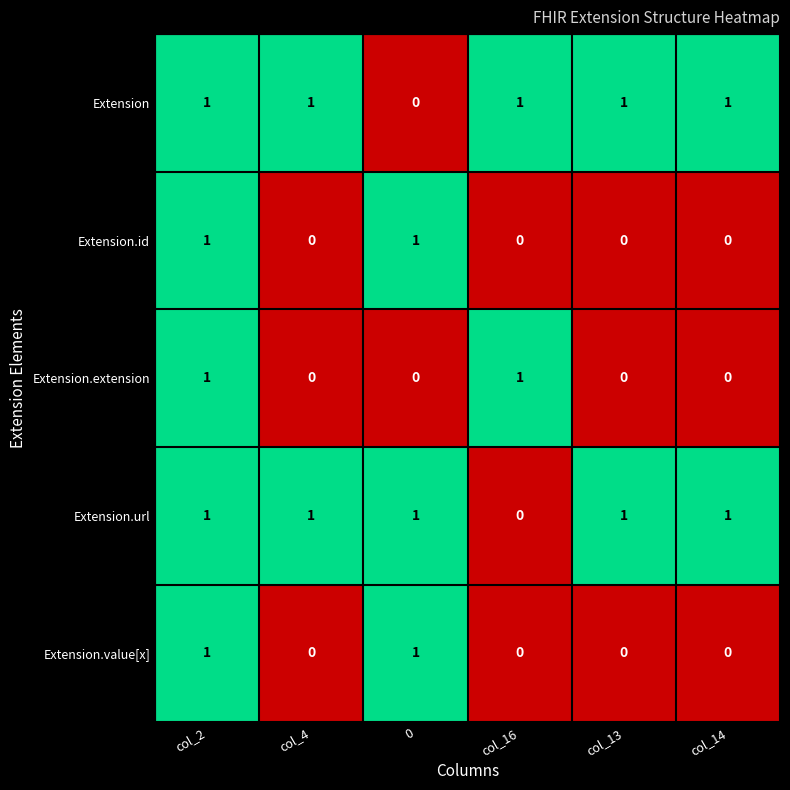

Count the Extension.value[x] values in the range 0 to 1.

6